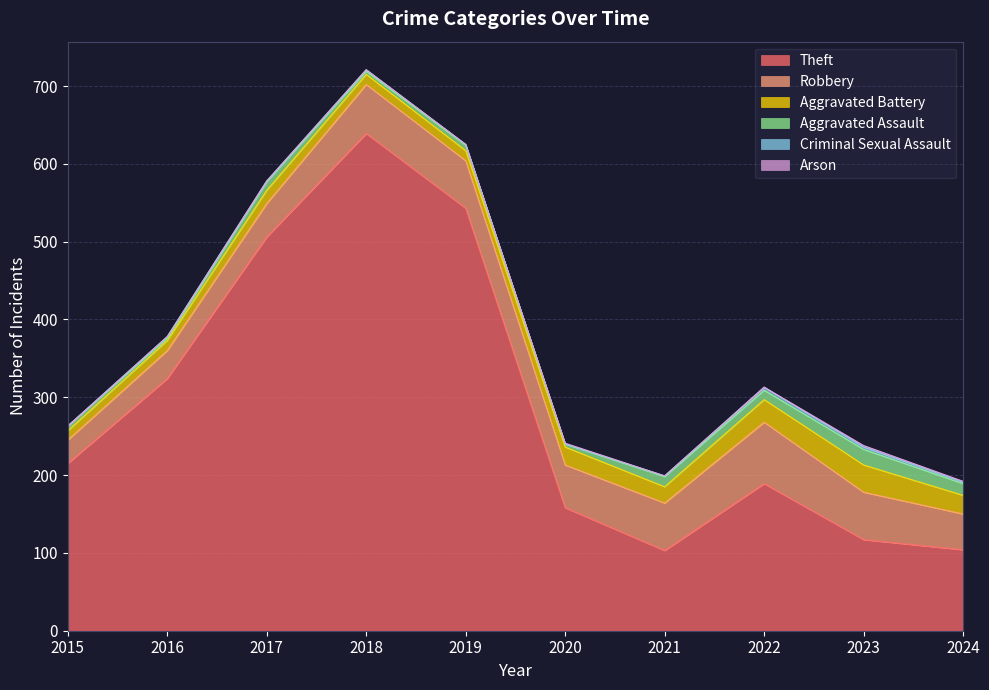

Reading left to right, what are all the values shown in this chart?

Theft: 215	324	506	639	543	158	103	189	117	104
Robbery: 30	36	43	63	61	55	61	79	61	46
Aggravated Battery: 12	13	17	13	13	23	21	29	35	24
Aggravated Assault: 6	3	11	4	7	4	13	12	20	15
Criminal Sexual Assault: 0	2	1	2	1	0	1	4	3	2
Arson: 0	0	0	0	0	1	0	0	2	1